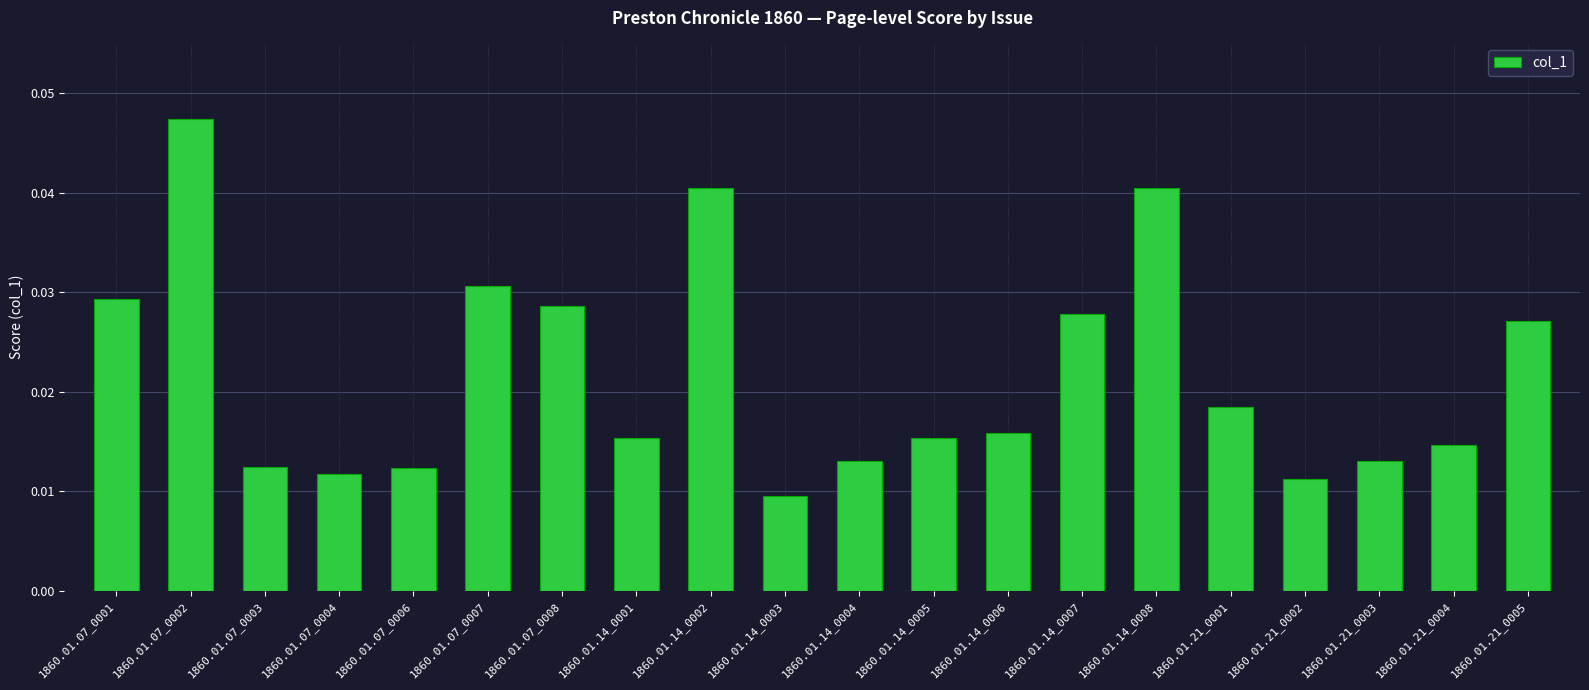

Which category has the lowest value across all series?

1860.01.14_0003